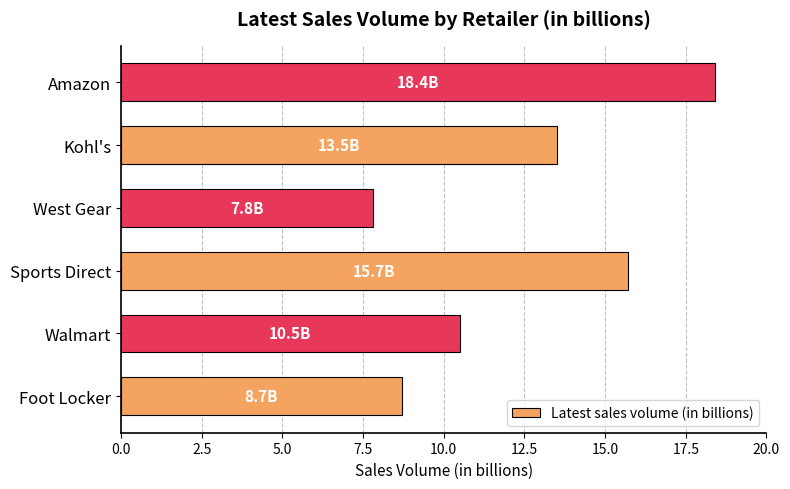

How many values exceed 13?

3